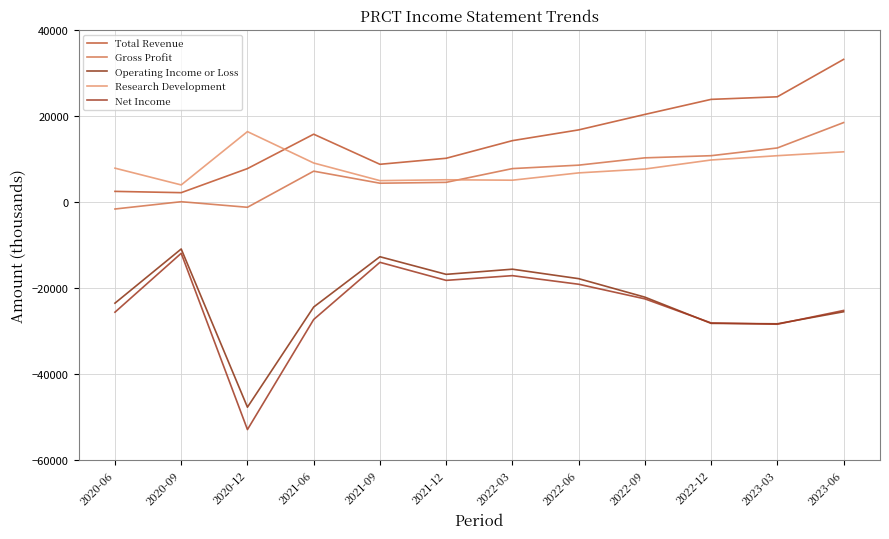

Where is the first local minimum for Research Development?

2020-09